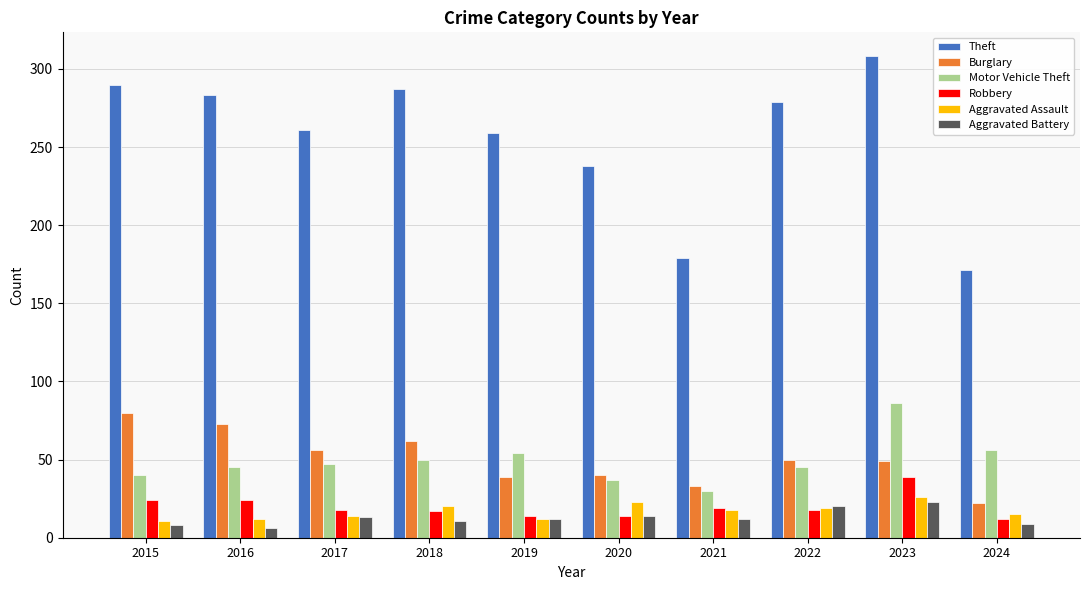

Which category has the highest value in the Burglary series?

2015